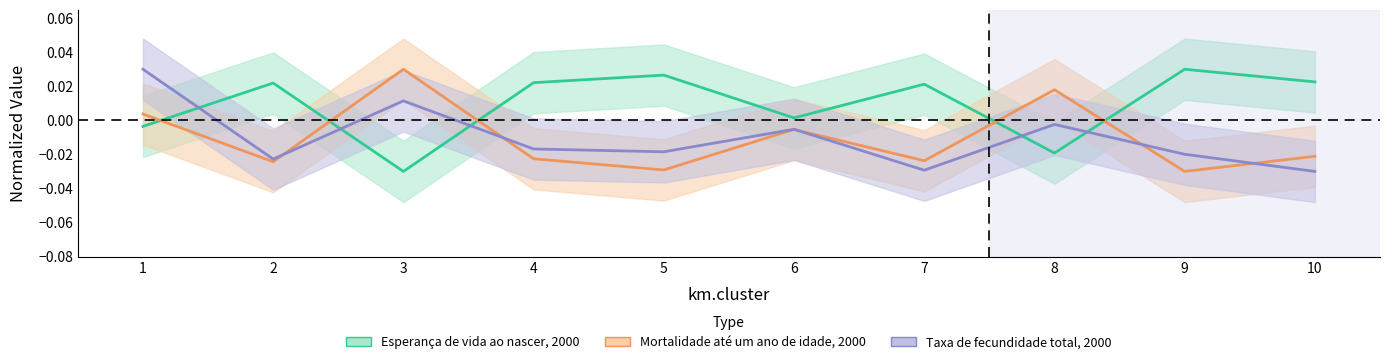

How many positive values does the Esperança de vida ao nascer, 2000 series have?

7